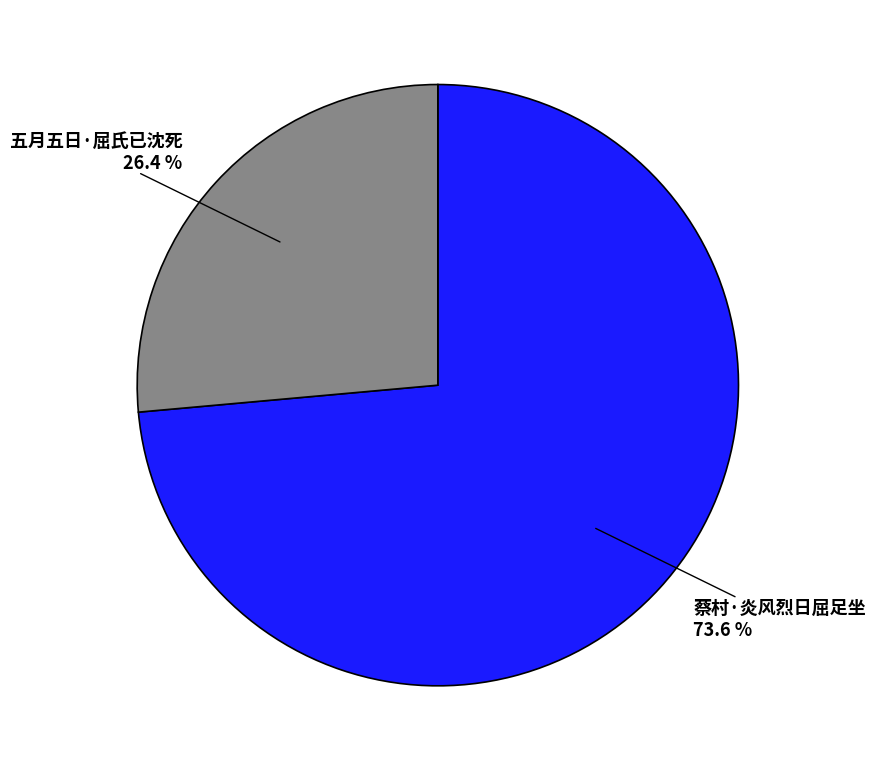

Is there a majority slice in this chart?

Yes